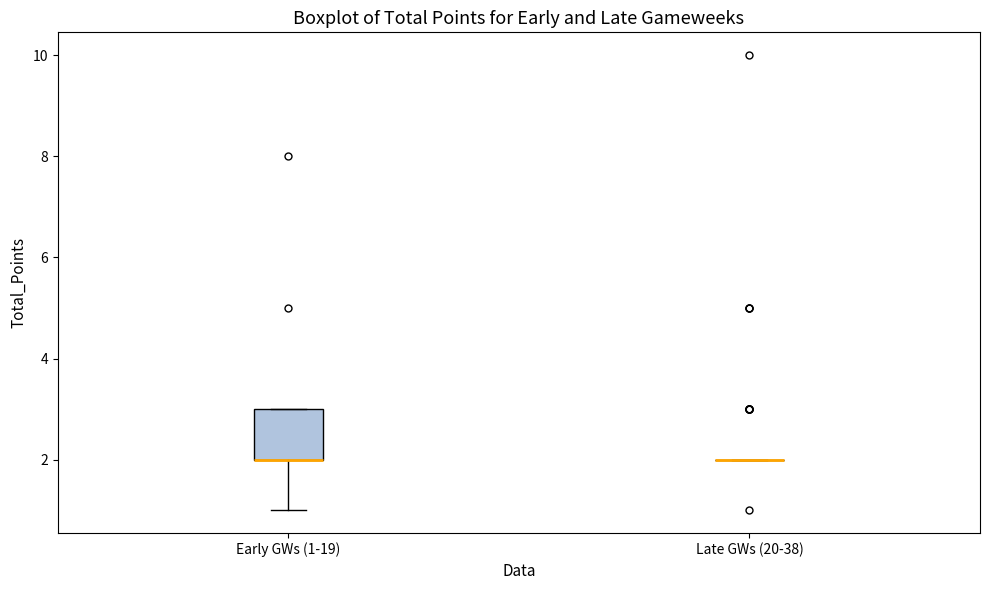

Reading left to right, read every box against the y-axis: the position of its median line, the range the box covers, and the ends of its whiskers. The values are not printed on the chart, so give them approximately, as read against the axis.

Early GWs (1-19): median 2 (drawn on the box's lower edge), box 2 to 3, whiskers 1 to 3
Late GWs (20-38): box collapsed to a line at 2, whiskers 2 to 2